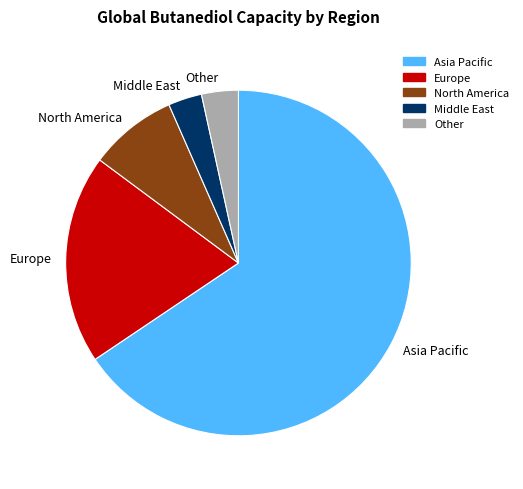

How many segments does this pie chart have?

5